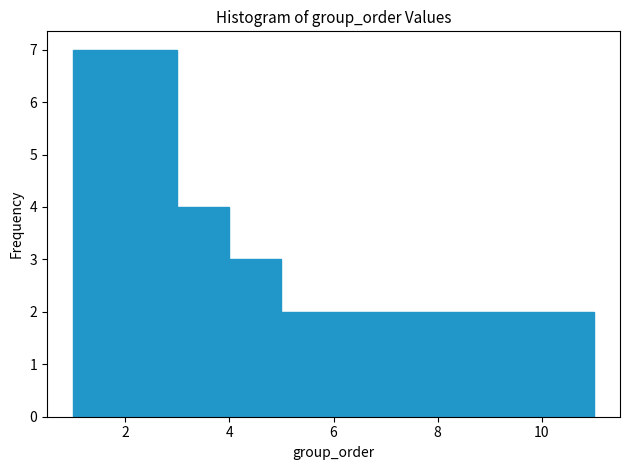

Reading left to right, transcribe this chart: for each bar, give the range it covers on the x-axis and its height. The values are not printed on the chart, so give them approximately, as read against the axis.

1 to 2: 7
2 to 3: 7
3 to 4: 4
4 to 5: 3
5 to 6: 2
6 to 7: 2
7 to 8: 2
8 to 9: 2
9 to 10: 2
10 to 11: 2